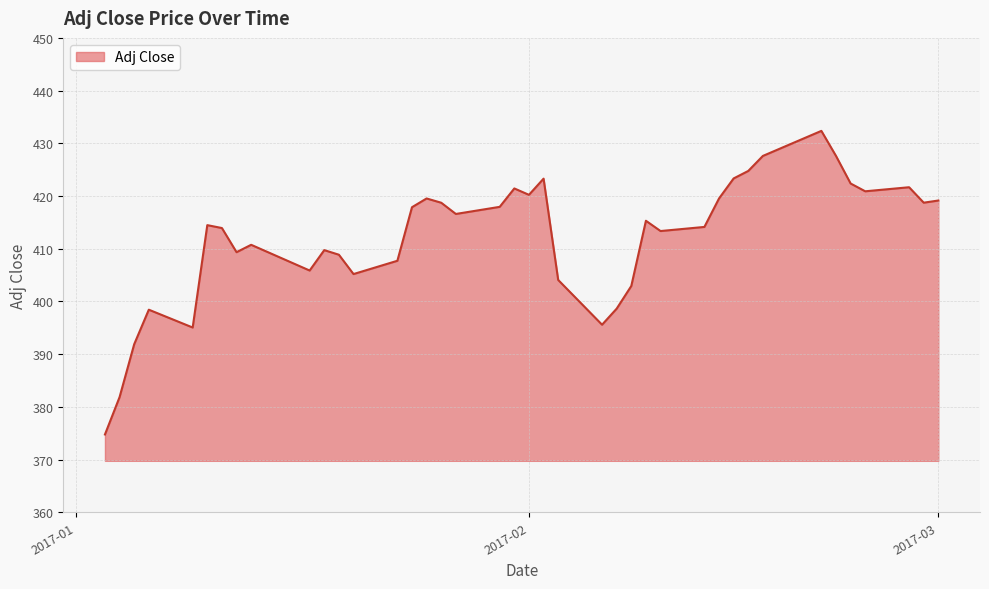

What is the difference between the maximum and minimum values?

57.6